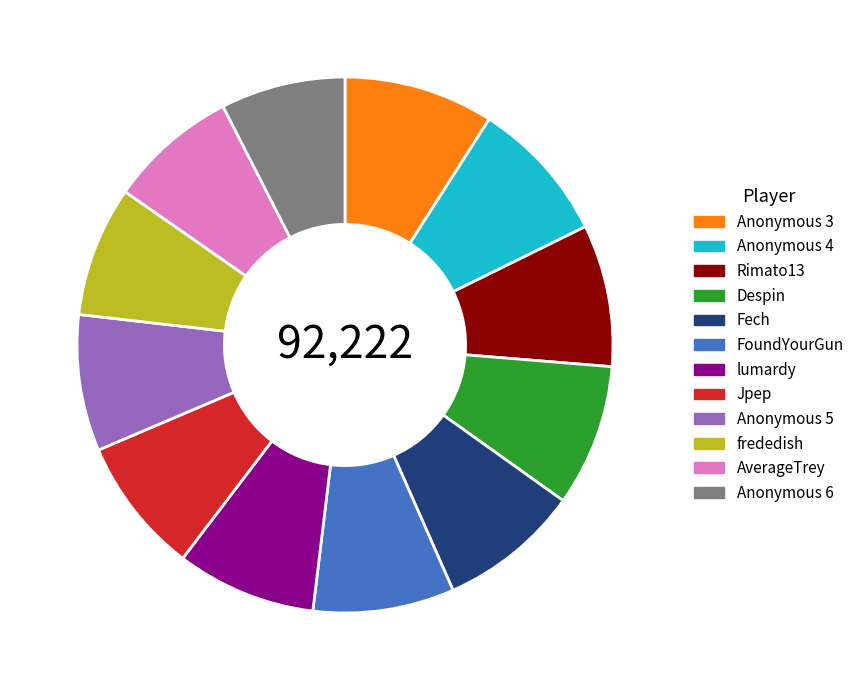

Between Despin and frededish, which is larger?

Despin